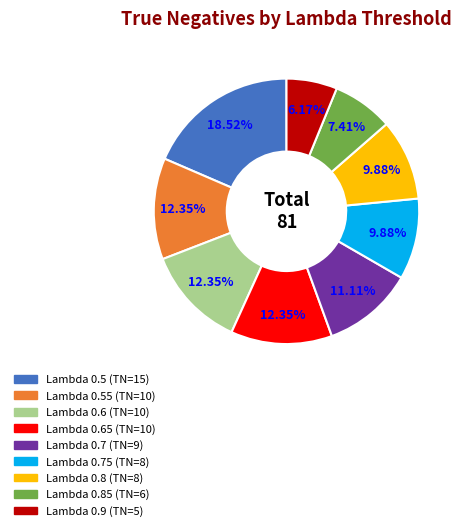

Does any single category account for the majority?

No